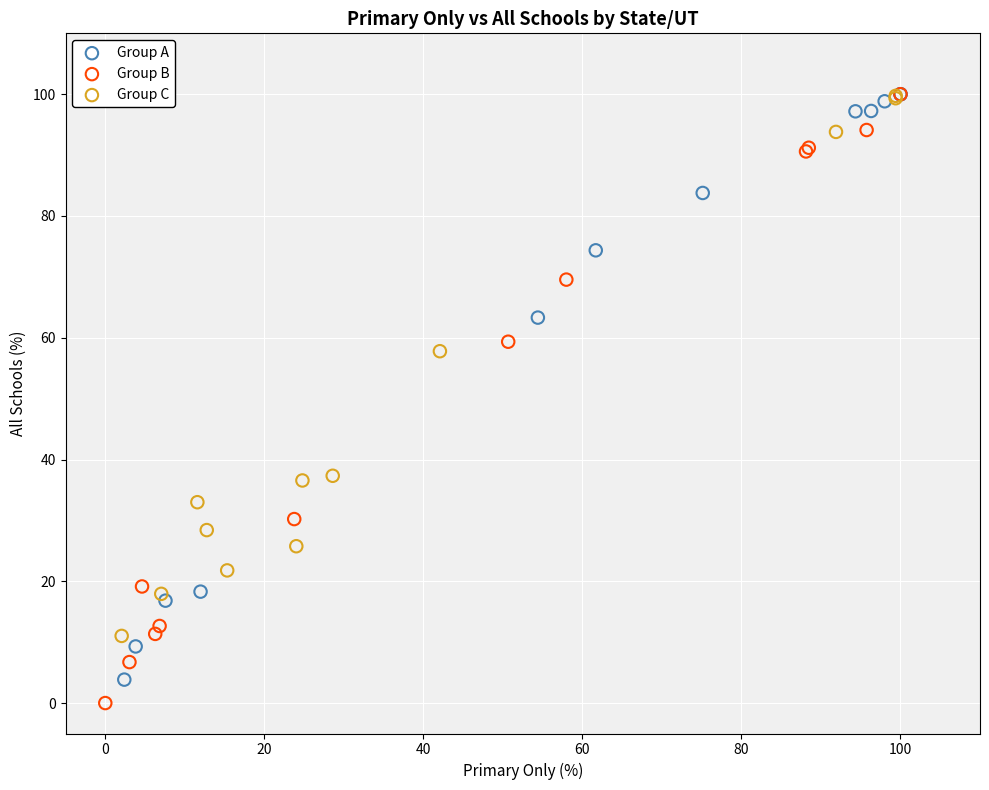

Which series reaches the minimum Y coordinate?

Group B